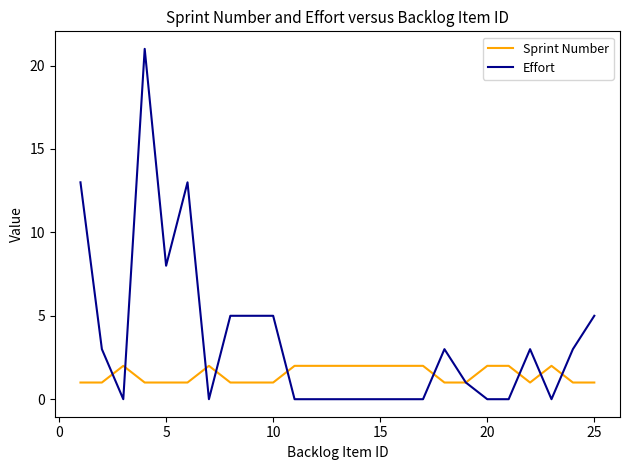

Which series has the largest range (max minus min)?

Effort